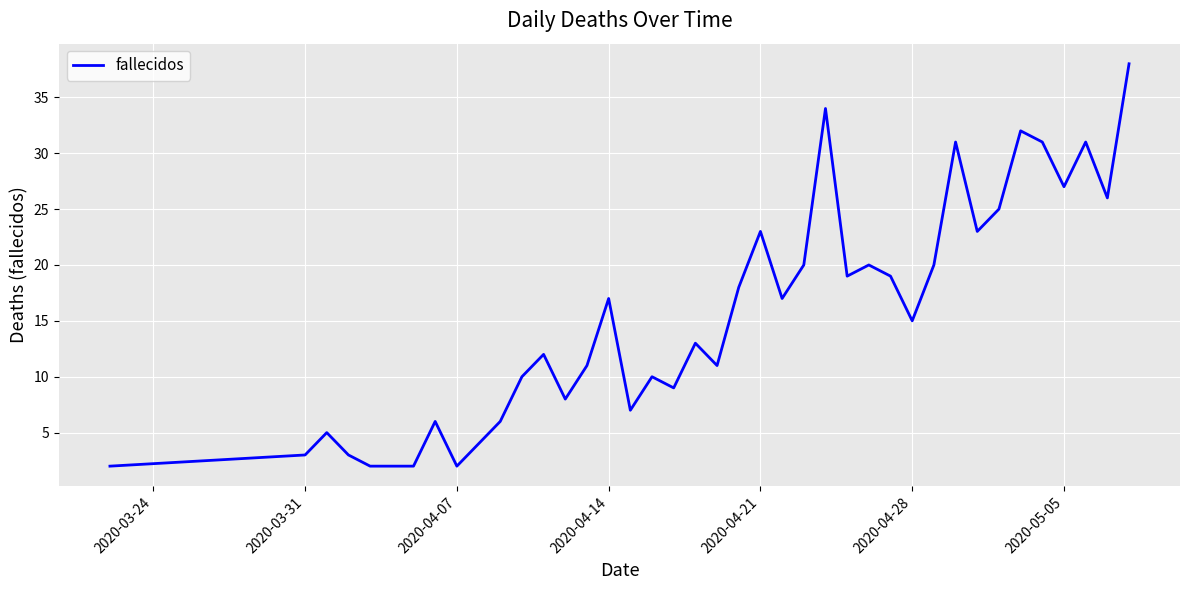

What is the difference between the maximum and minimum values?

36